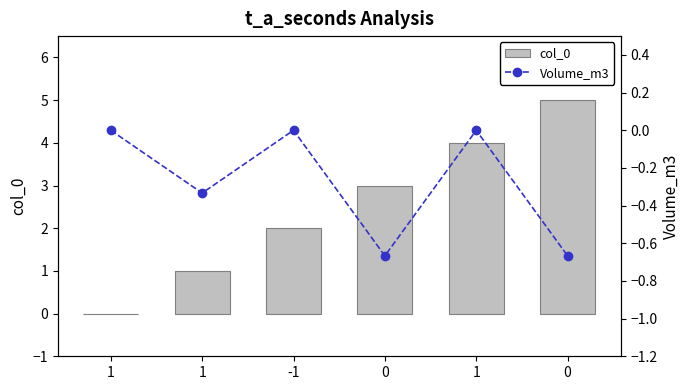

What are all the series names shown in the legend?

col_0, Volume_m3